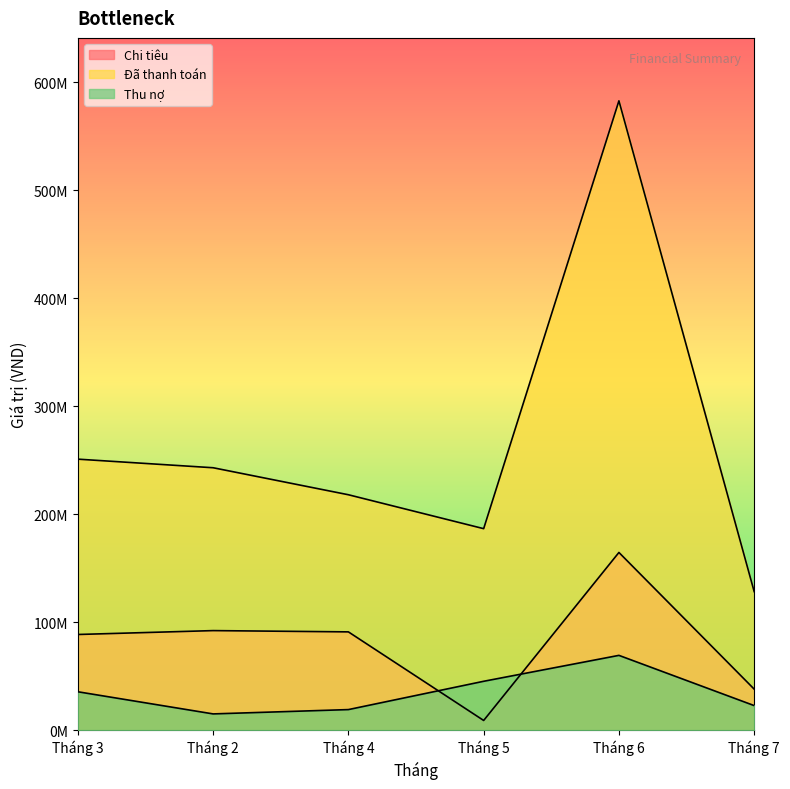

What is the difference between the Thu nợ values at Tháng 3 and Tháng 6?

33700000